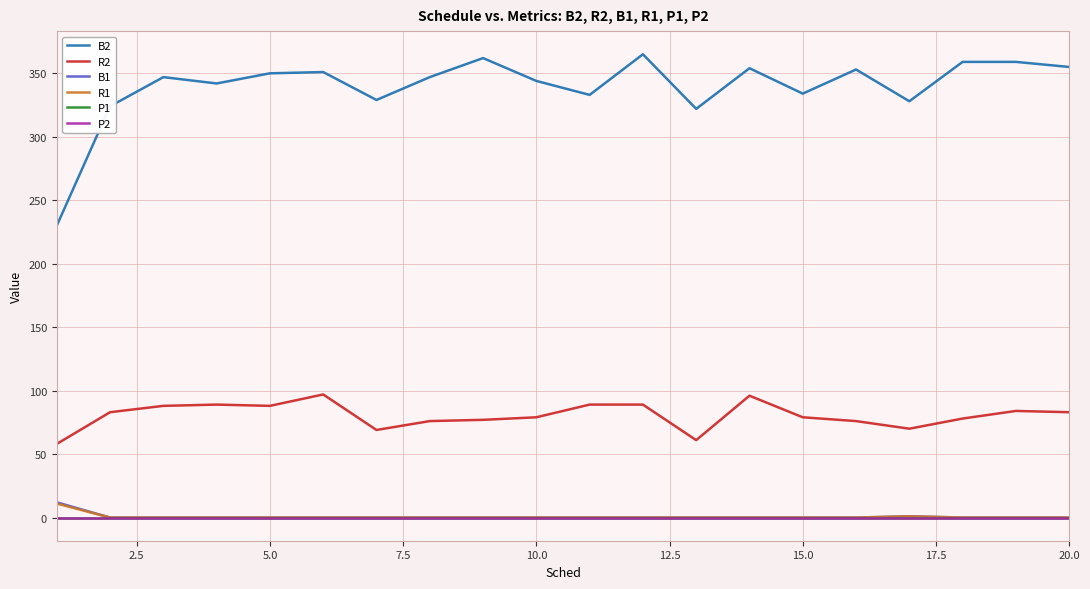

True or false: B1 and R1 intersect in this chart.

False